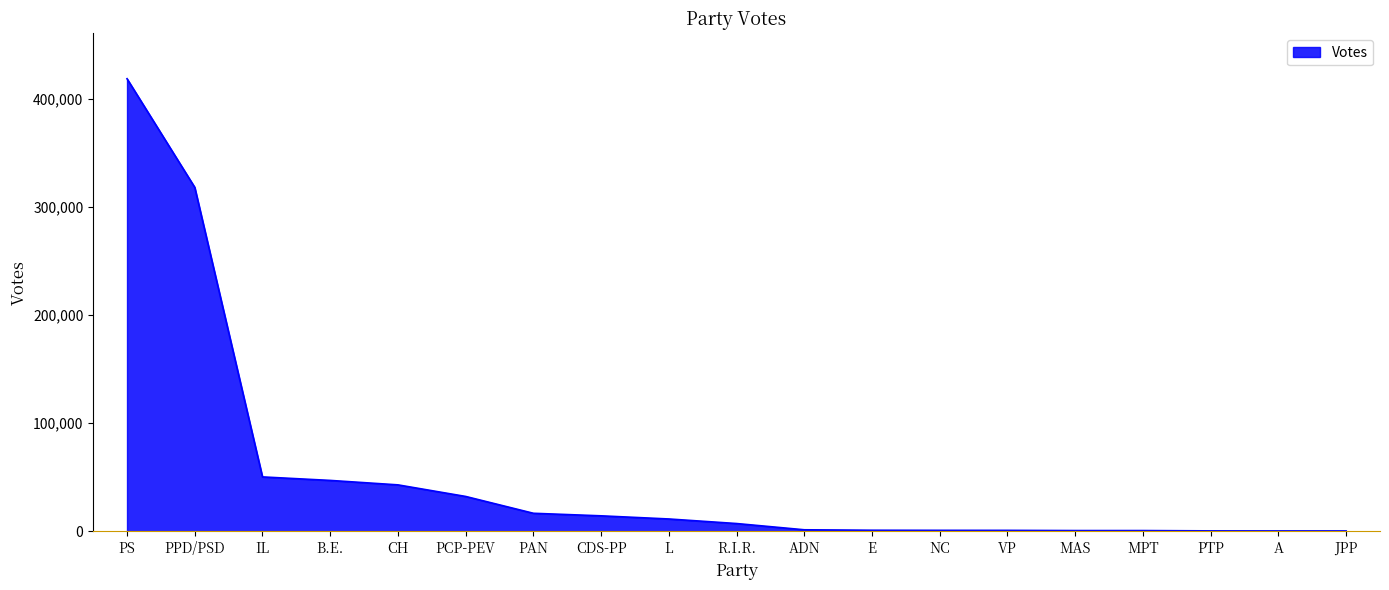

How many categories are shown in the chart?

19